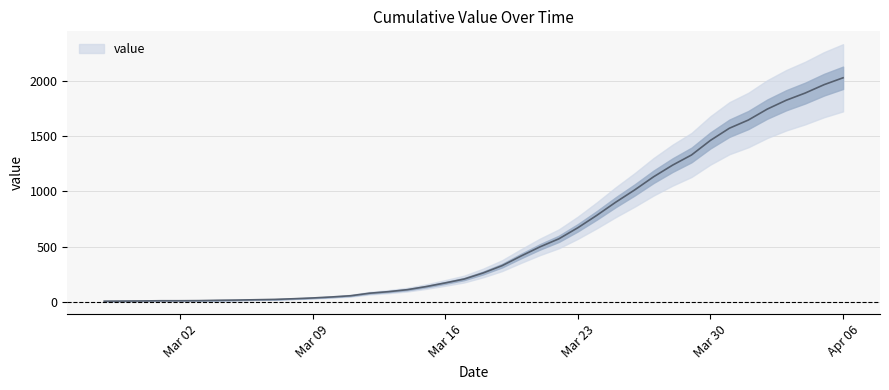

Rank the categories by value from lowest to highest.

2020-02-27, 2020-02-28, 2020-02-29, 2020-03-01, 2020-03-02, 2020-03-03, 2020-03-04, 2020-03-05, 2020-03-06, 2020-03-07, 2020-03-08, 2020-03-09, 2020-03-10, 2020-03-11, 2020-03-12, 2020-03-13, 2020-03-14, 2020-03-15, 2020-03-16, 2020-03-17, 2020-03-18, 2020-03-19, 2020-03-20, 2020-03-21, 2020-03-22, 2020-03-23, 2020-03-24, 2020-03-25, 2020-03-26, 2020-03-27, 2020-03-28, 2020-03-29, 2020-03-30, 2020-03-31, 2020-04-01, 2020-04-02, 2020-04-03, 2020-04-04, 2020-04-05, 2020-04-06